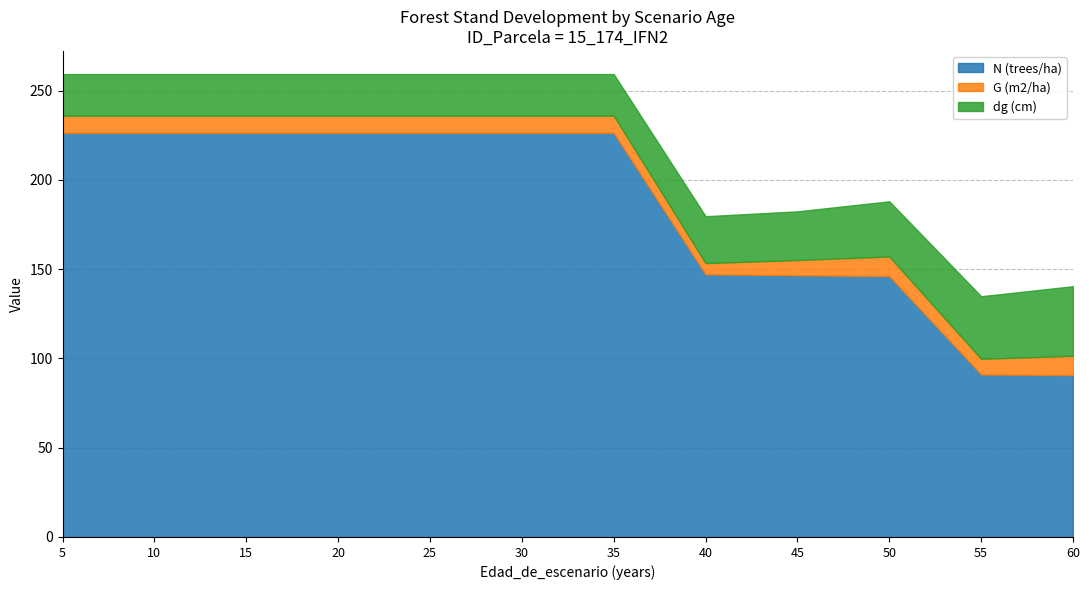

Reading left to right, list all the values displayed in this chart.

N (trees/ha): 226.3	226.3	226.3	226.3	226.3	226.3	226.3	147.1	146.6	146.1	91.0	90.7
G (m2/ha): 9.6	9.6	9.6	9.6	9.6	9.6	9.6	6.3	8.5	11.0	8.8	10.8
dg (cm): 23.3	23.3	23.3	23.3	23.3	23.3	23.3	26.3	27.2	30.9	35.0	39.0